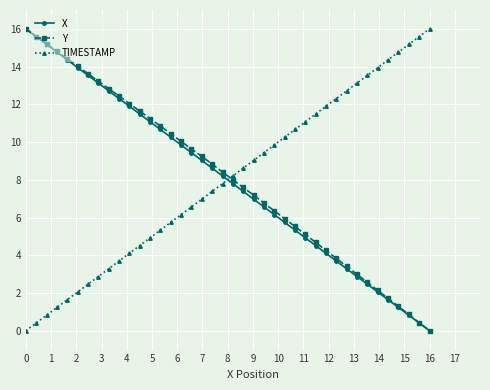

Is this an area chart (filled region under the line)?

No